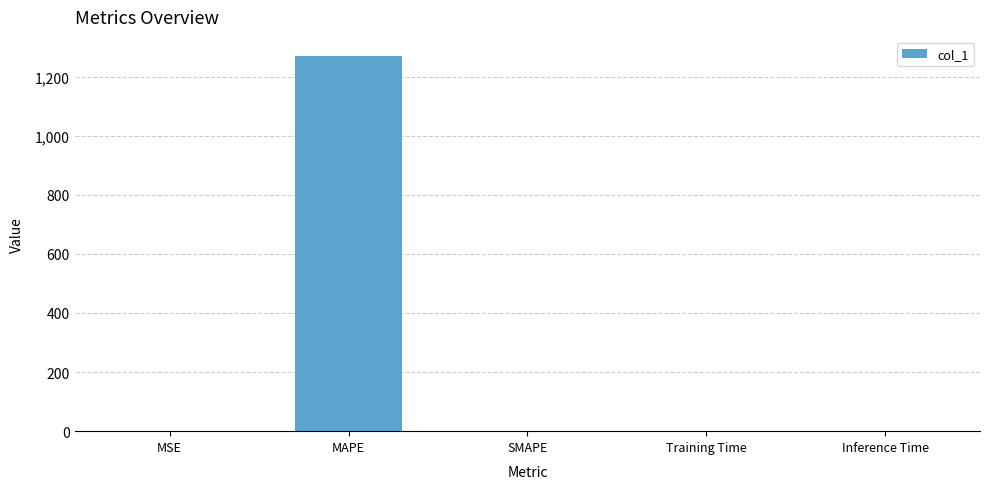

Count the number of categories in the chart.

5